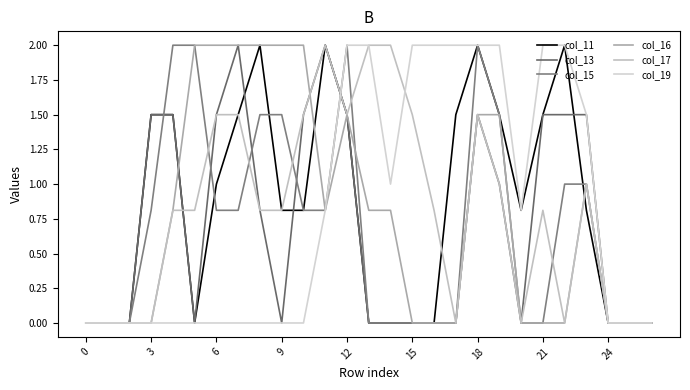

Does the chart display data point markers on the line(s)?

No